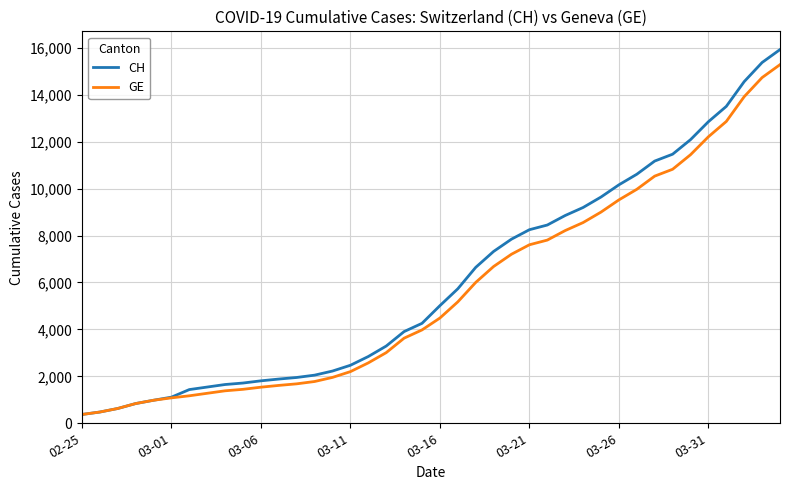

Which series has the largest range (max minus min)?

CH